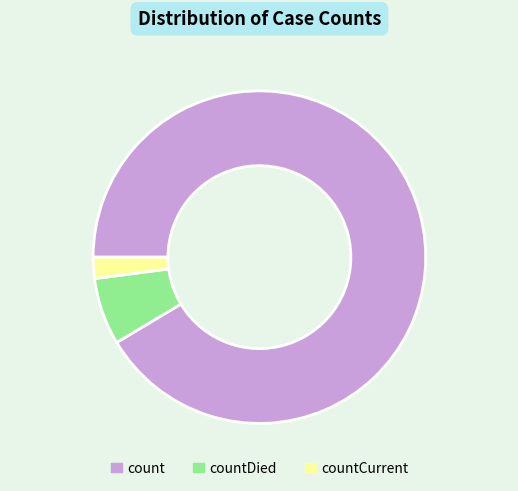

Does any single category account for the majority?

Yes